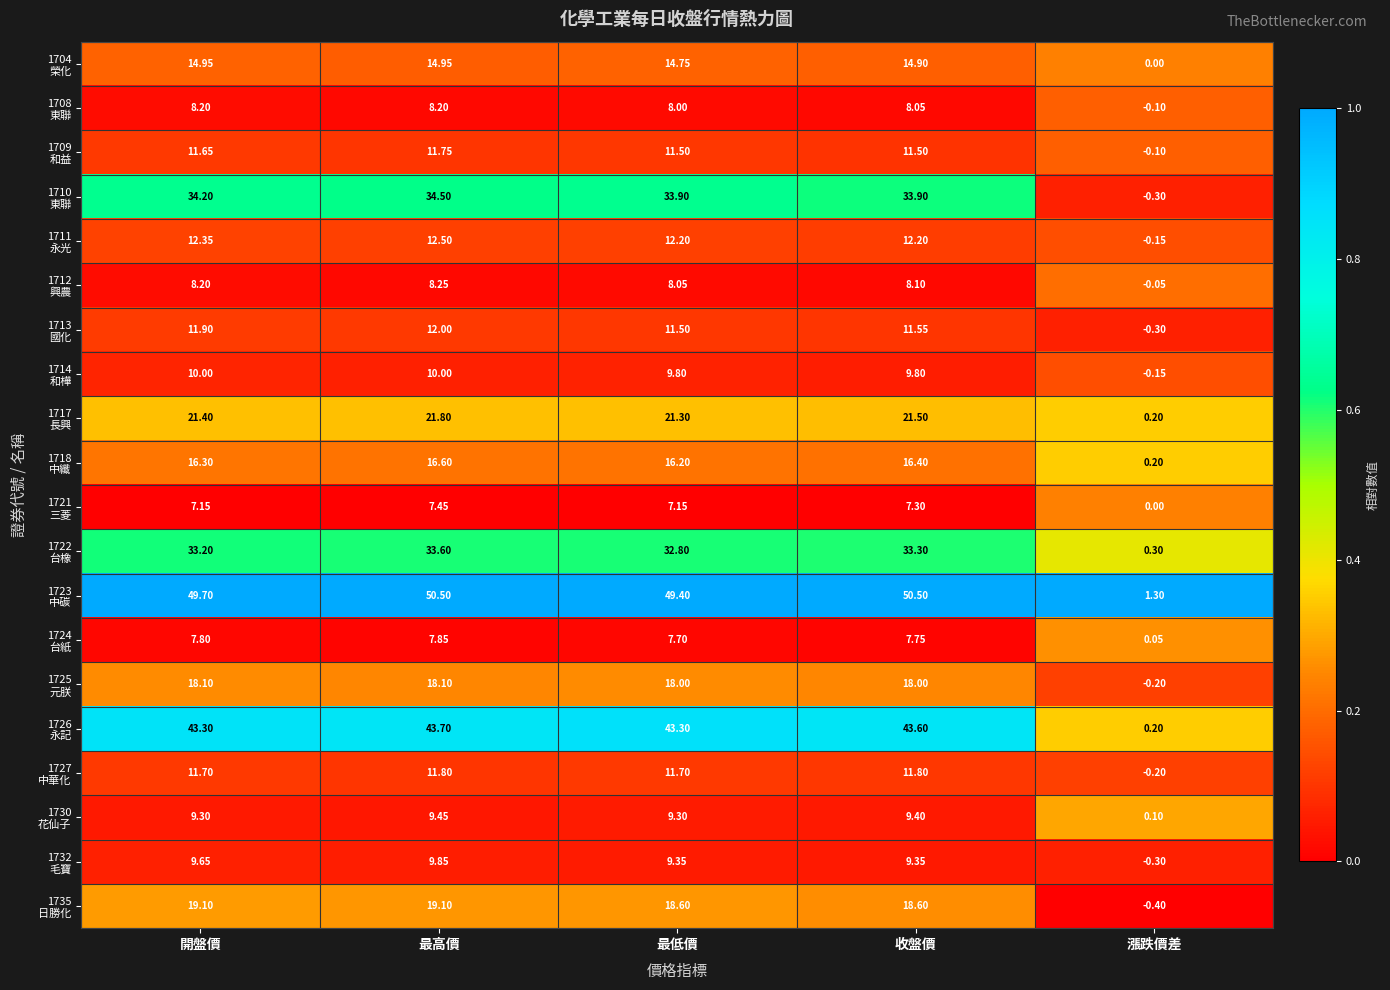

Count the number of categories in the chart.

5